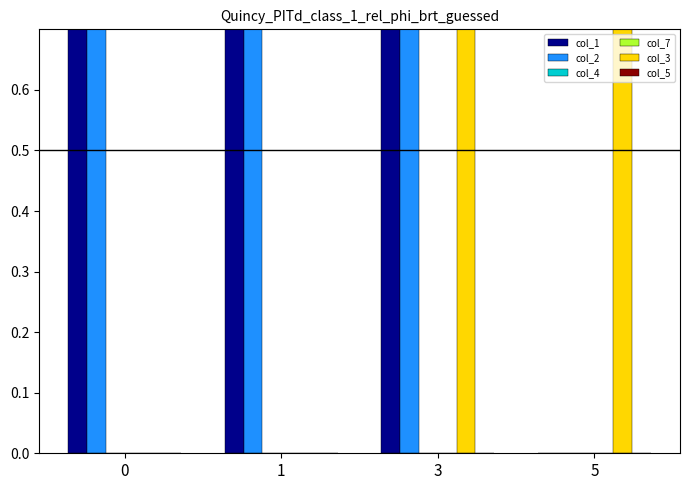

Between 3 and 1, which is larger?

3